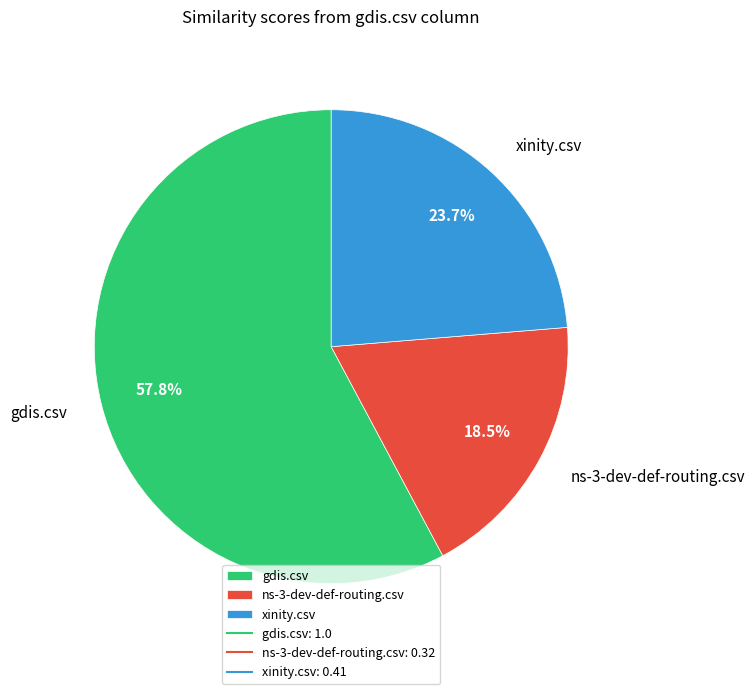

To the nearest percent, what is the difference between the largest and smallest slice percentages?

39%